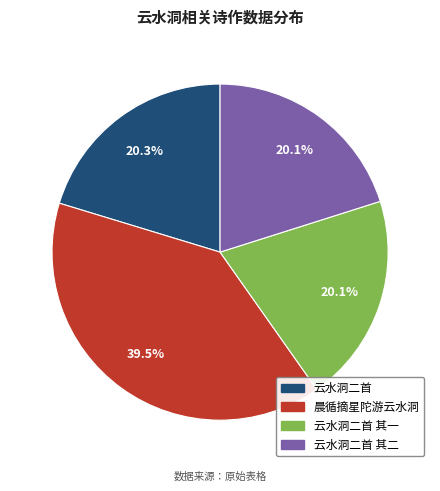

Does any single category account for the majority?

No